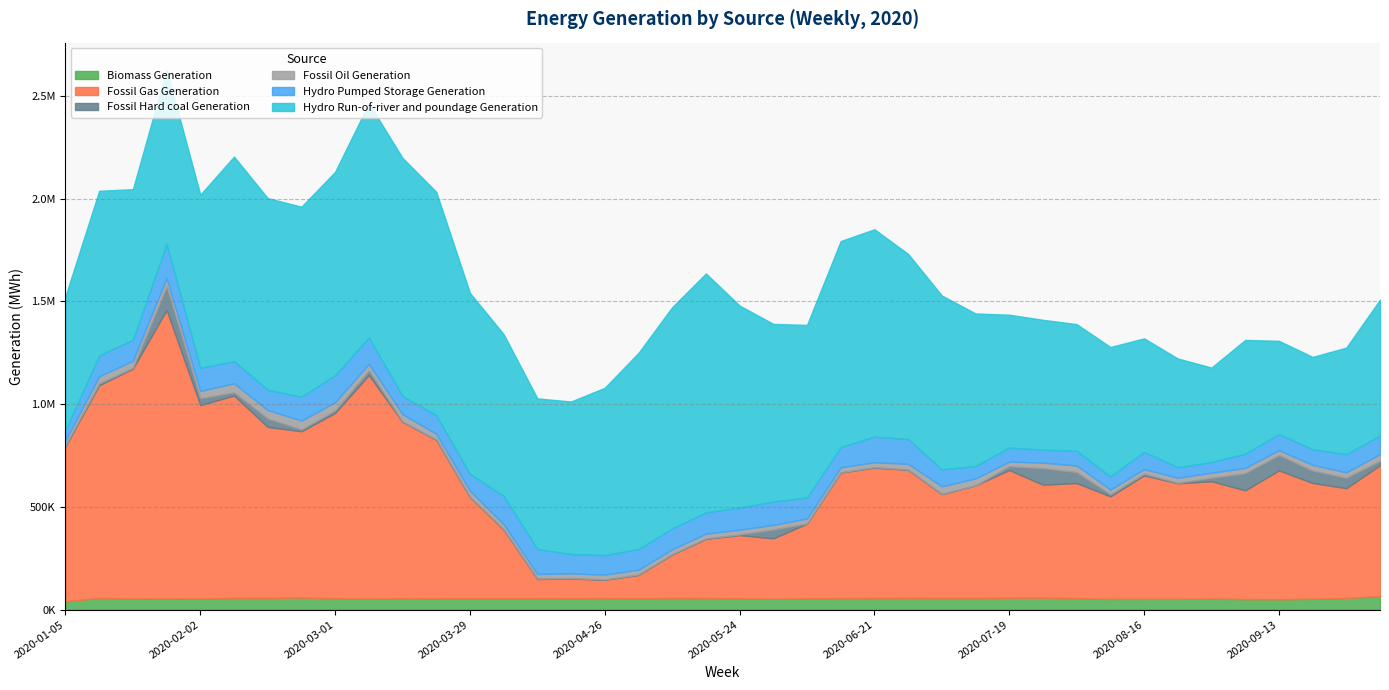

How many values in the Biomass Generation series are below 55671?

20